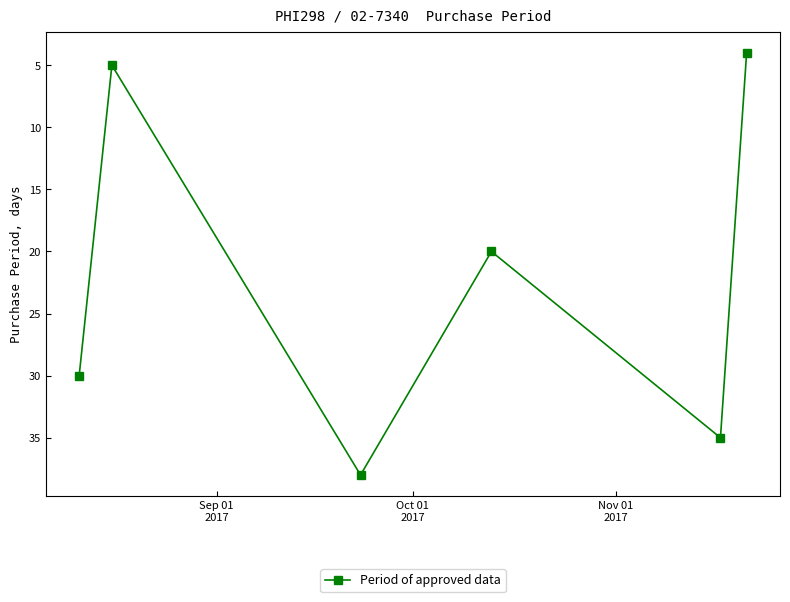

How many lines are shown in the chart?

1